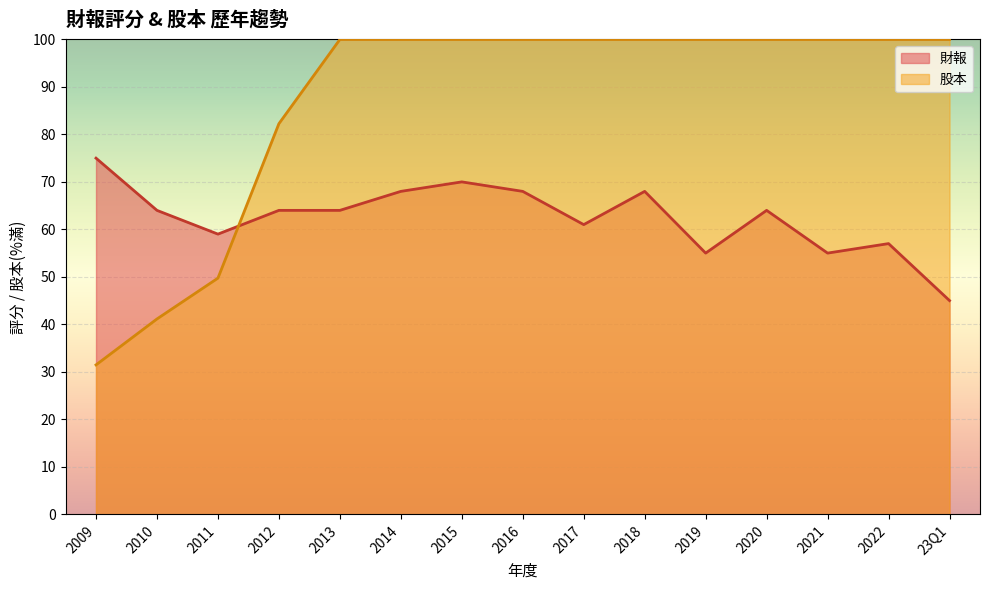

What is the difference between the 財報 values at 2021 and 2009?

20.0